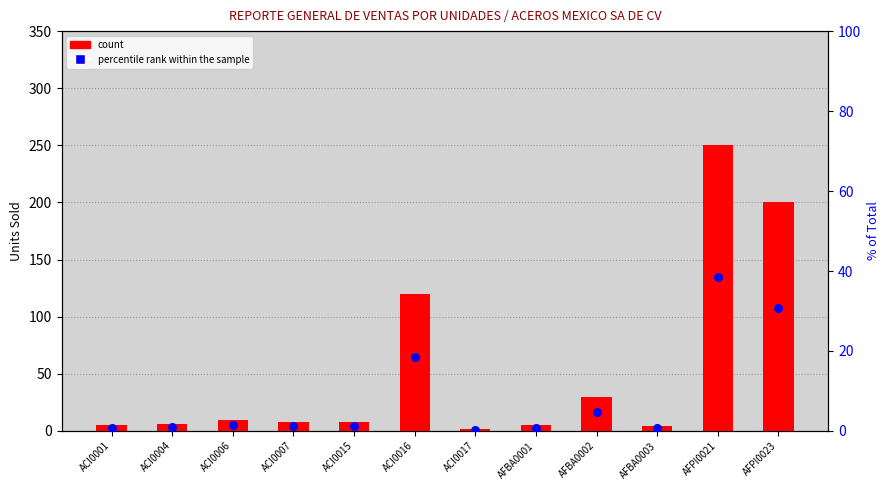

At how many categories does at least one series exceed 219?

1